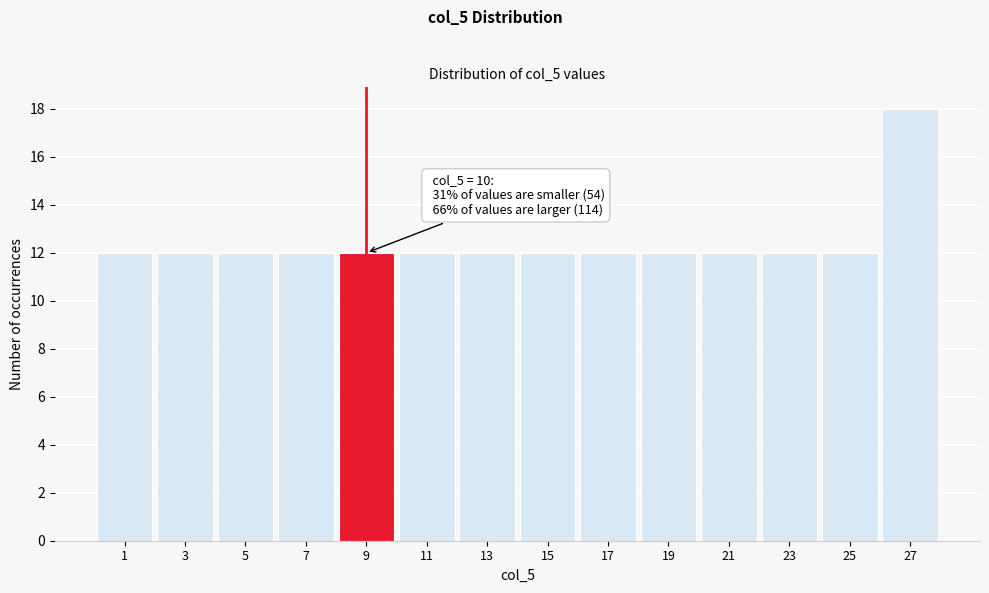

Reading right to left, what are all the values shown in this chart?

18	12	12	12	12	12	12	12	12	12	12	12	12	12